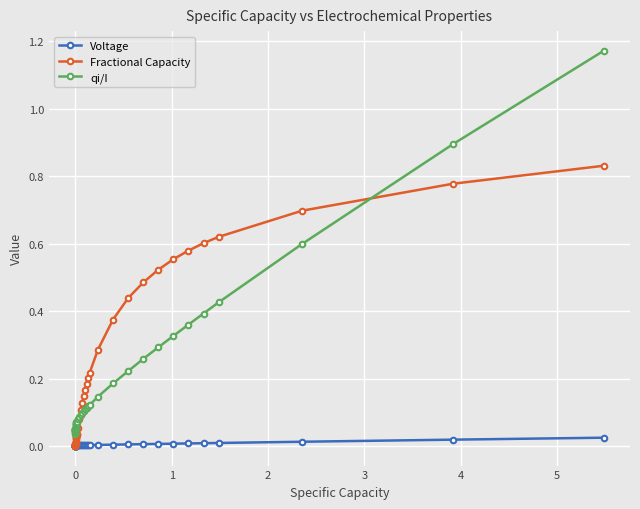

Which series has the largest range (max minus min)?

qi/I